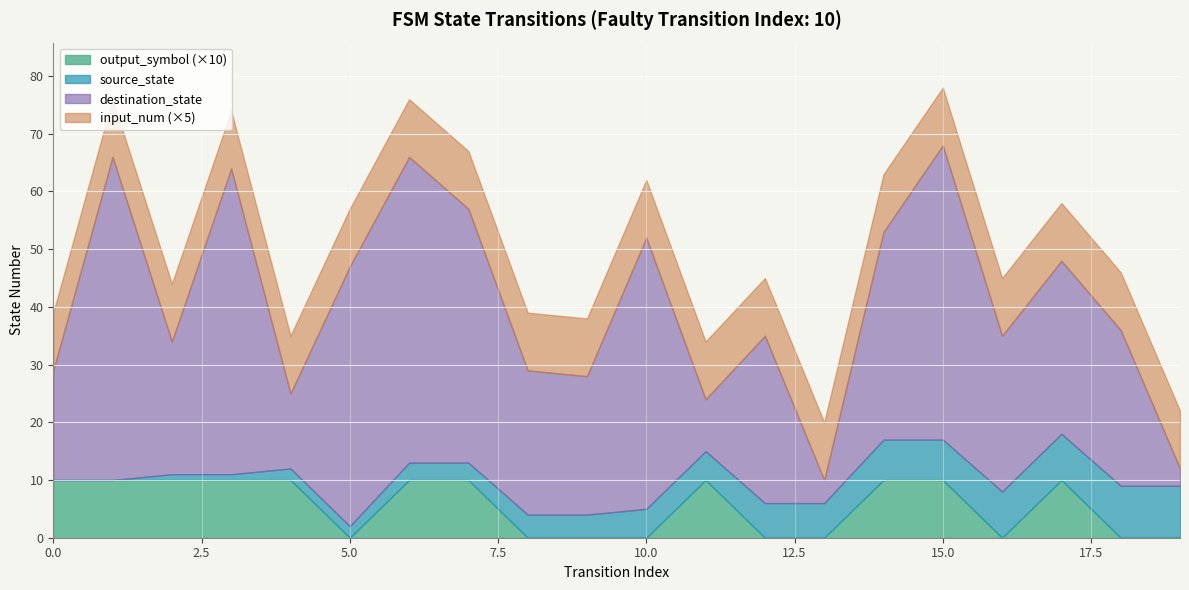

Does the chart display data point markers on the line(s)?

No